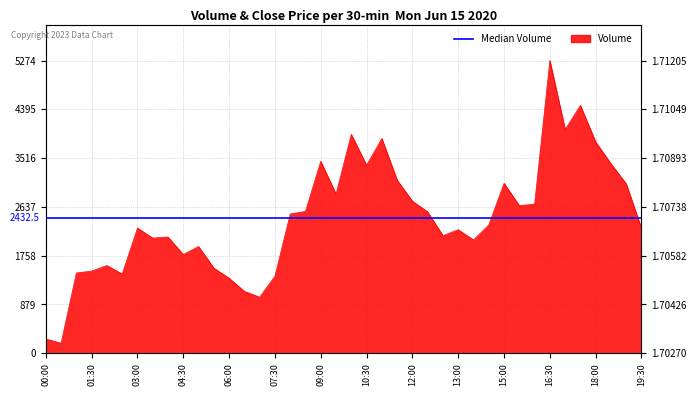

Is it true that the value at 12:30 is 2548?

True